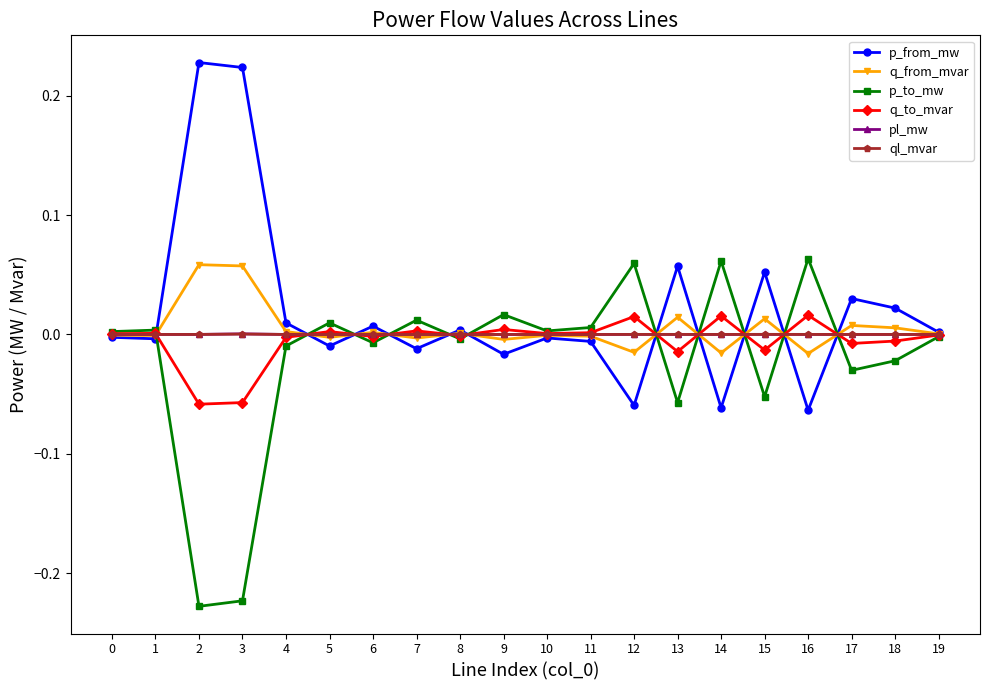

The q_from_mvar series shows -0.0 at 5. True or false?

True